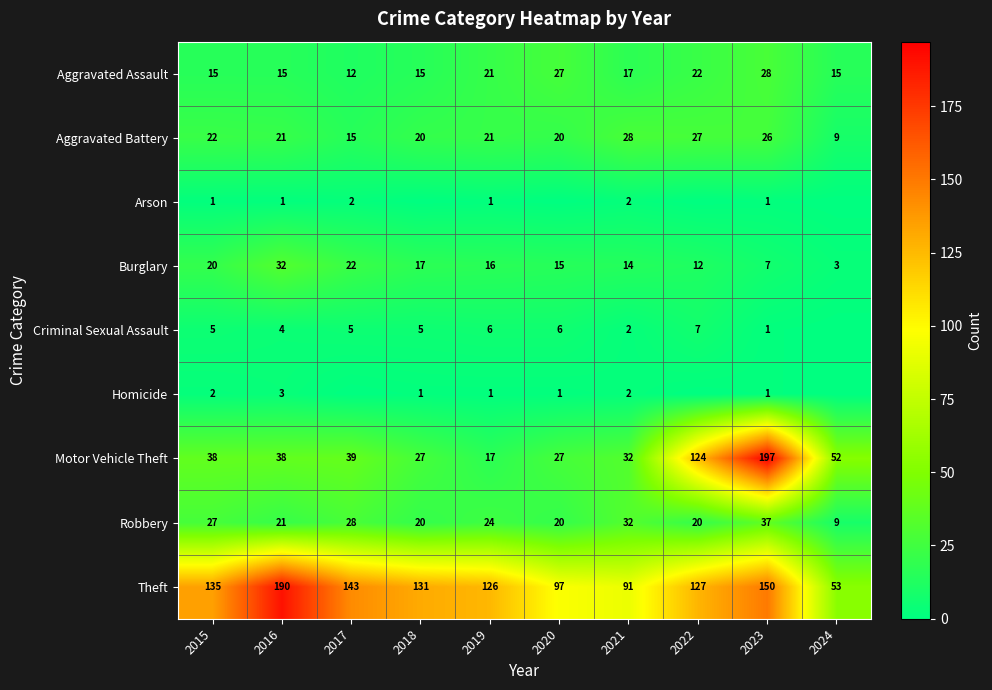

The value of Aggravated Assault at 2021 is 11. True or false?

False